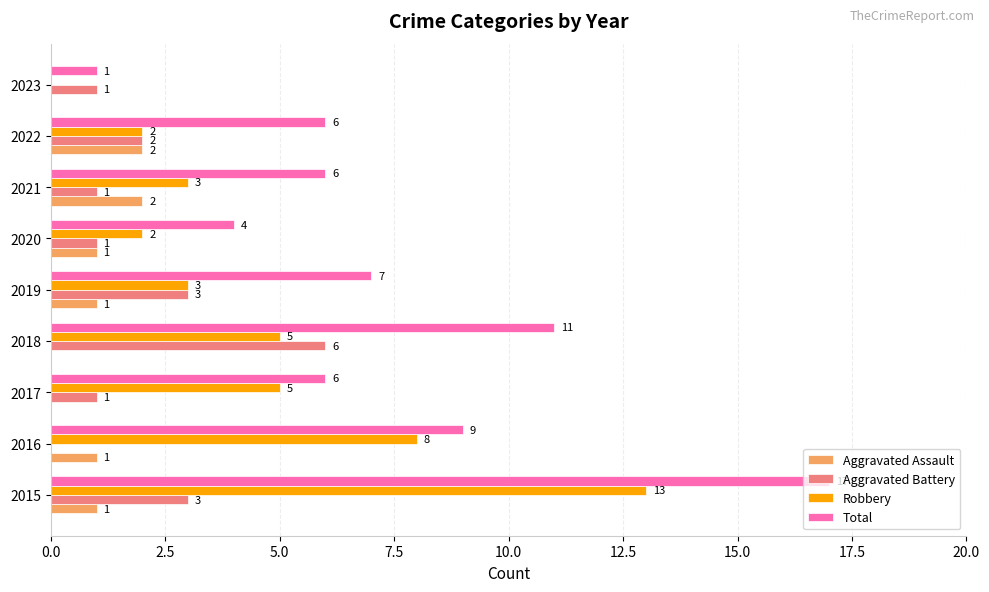

What is the maximum value shown in the chart?

17